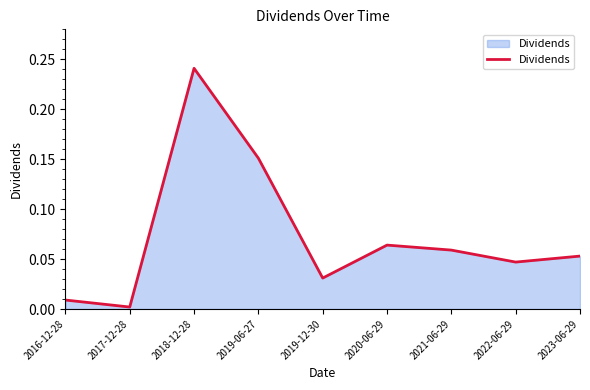

Between 2023-06-29 and 2019-12-30, which is larger?

2023-06-29